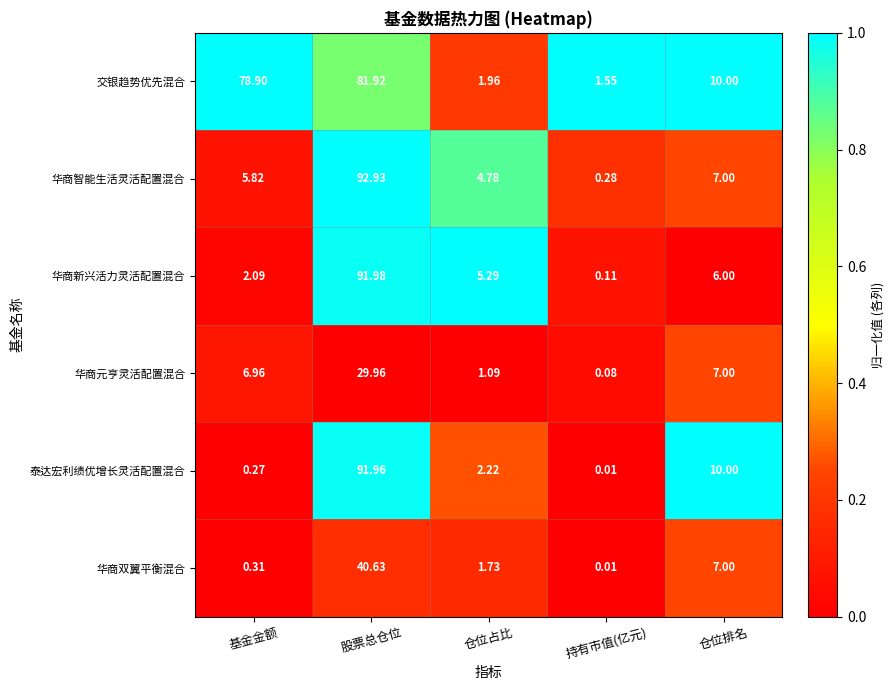

Count the number of categories in the chart.

5